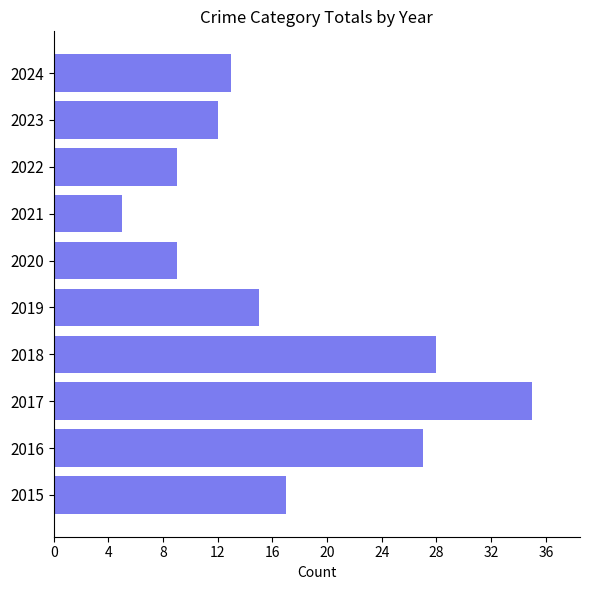

Which label corresponds to the smallest value in the chart?

2021